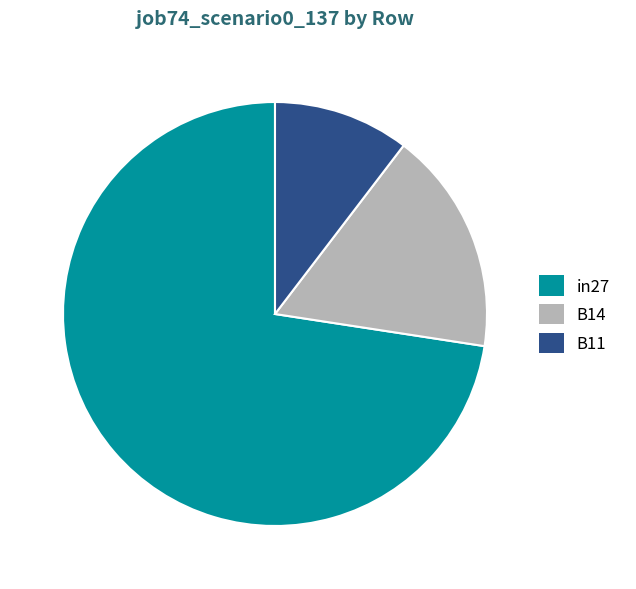

Rank the categories by value from highest to lowest.

in27, B14, B11